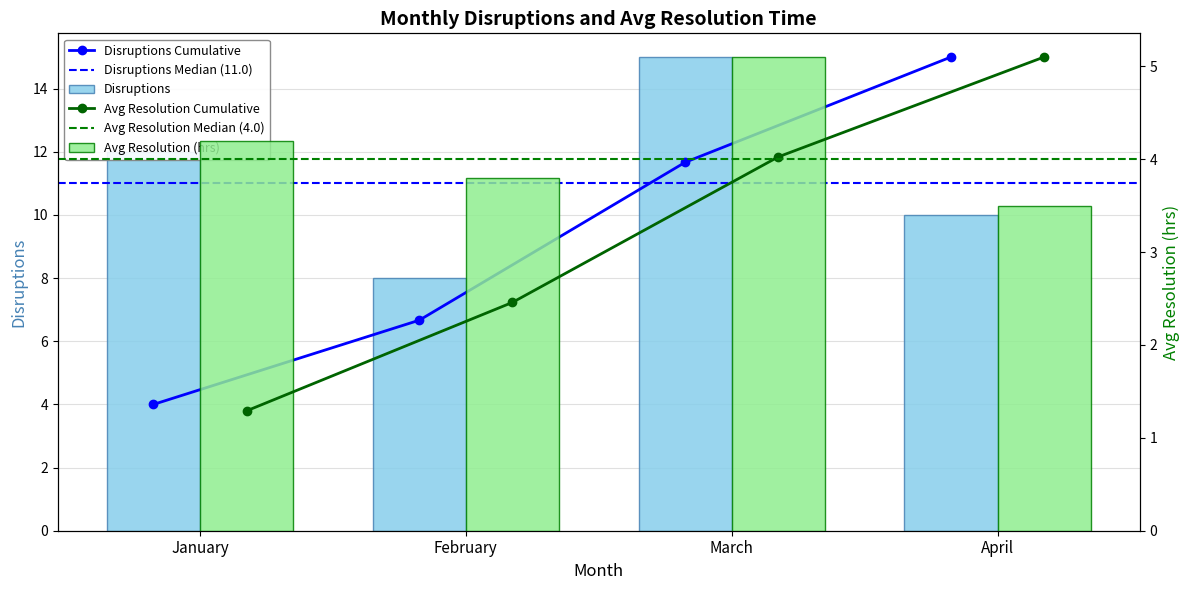

Which category has the highest value in the Disruptions series?

March